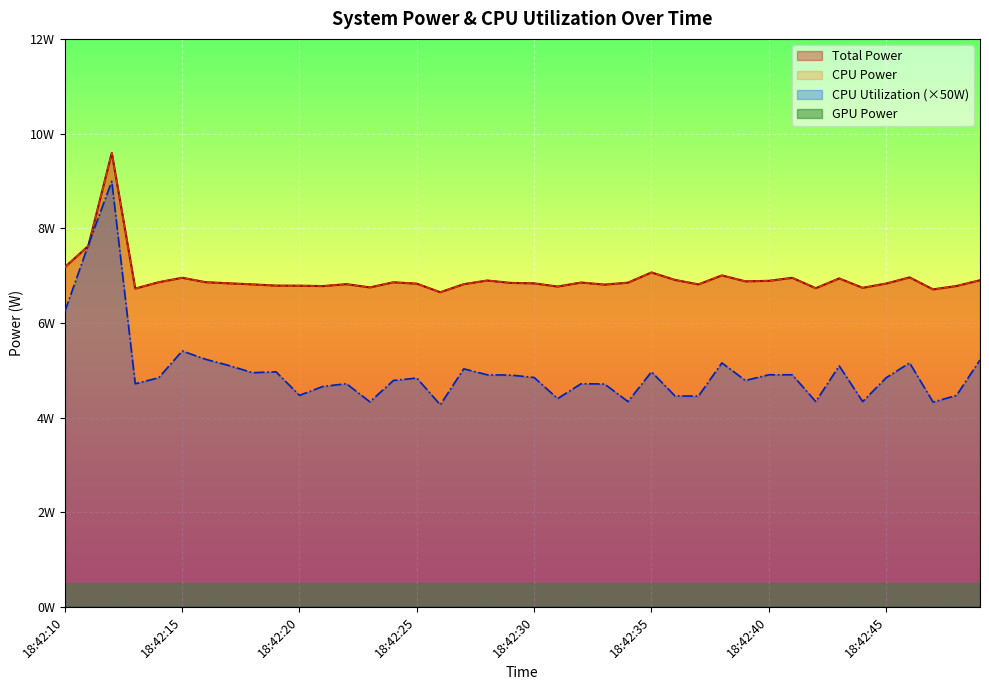

True or false: Total Power has a value of 10.0 at 18:42:13.

False